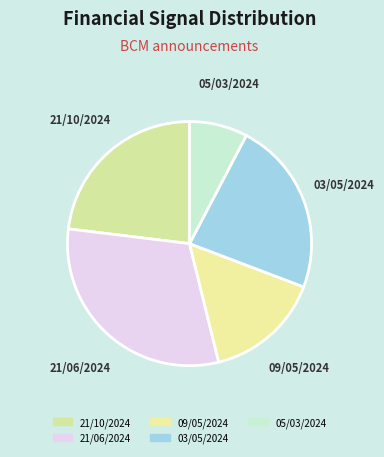

How many slices are in this pie chart?

5